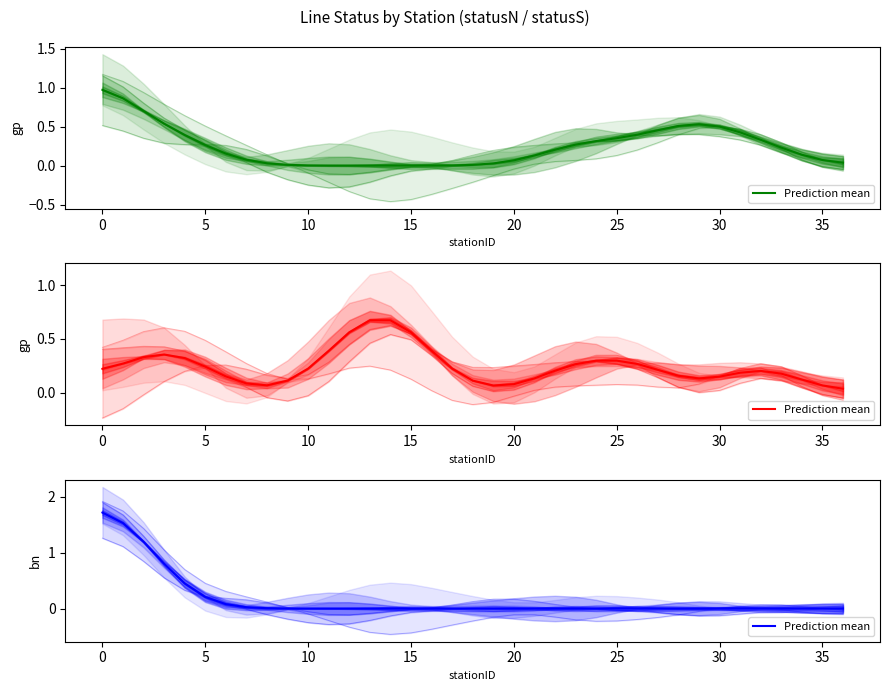

True or false: there are more than 0 points higher than both neighbors.

False